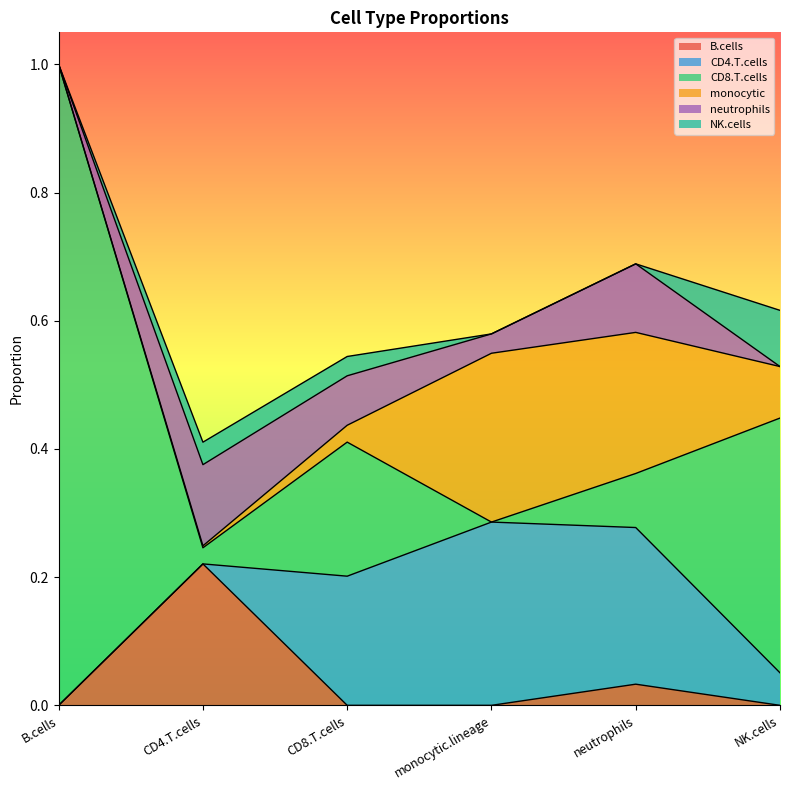

True or false: B.cells has a value of 0.1 at NK.cells.

False